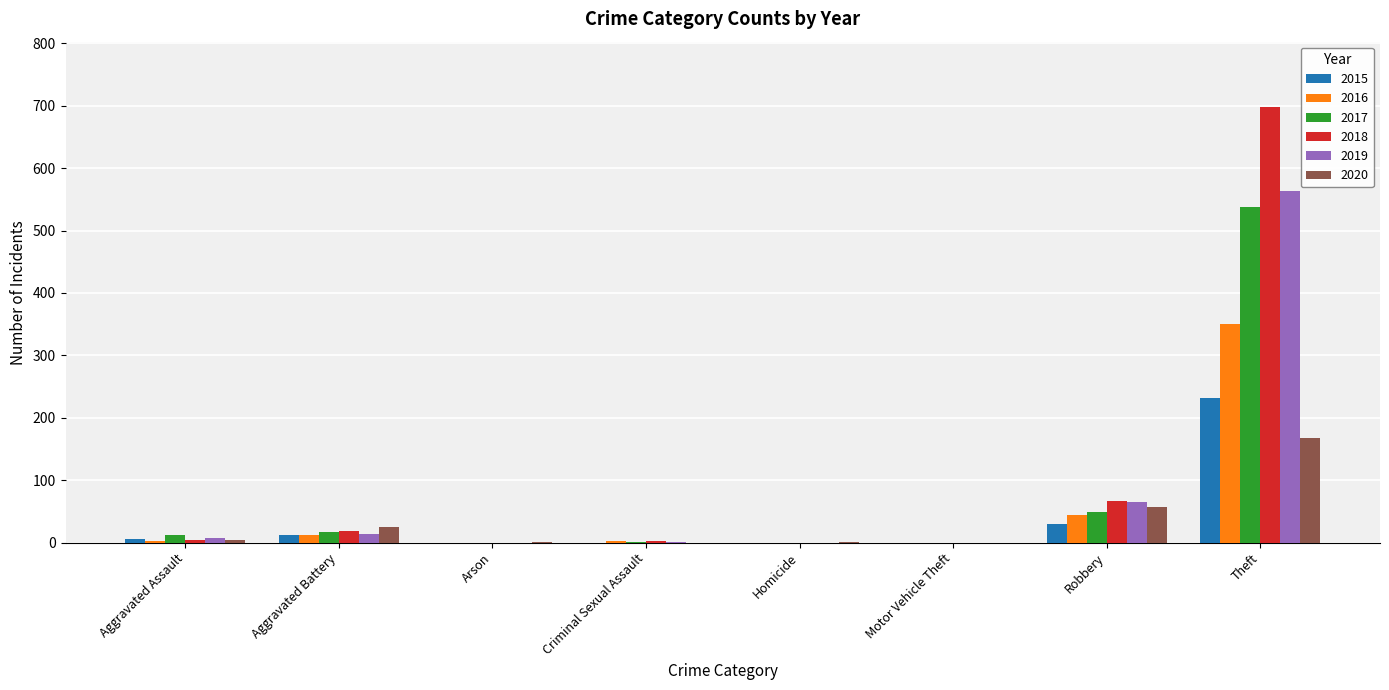

At which category is the sum across all series the highest?

Theft